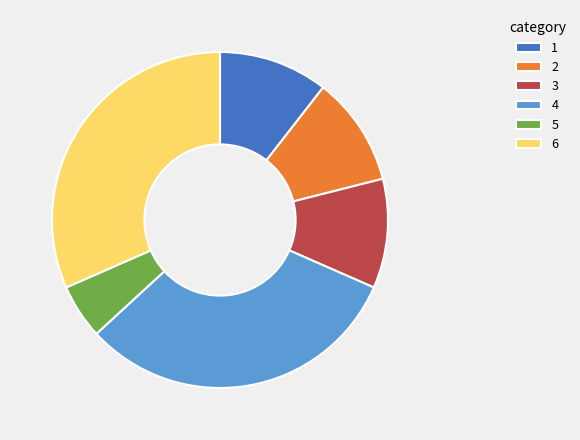

True or false: 4 accounts for 26% of the total.

False